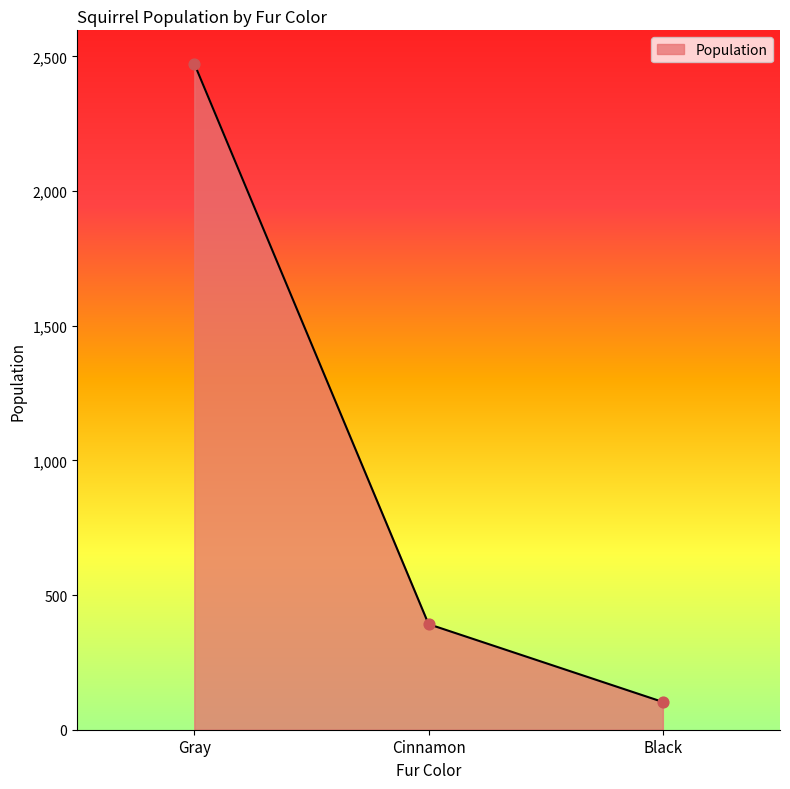

Between Cinnamon and Black, which is larger?

Cinnamon